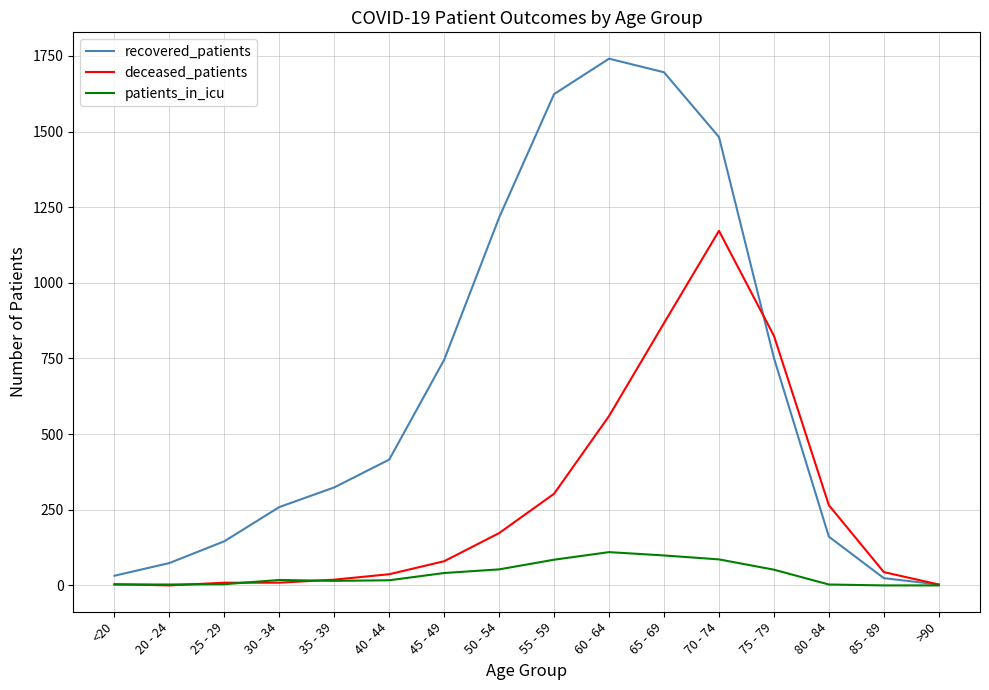

The value of recovered_patients at 65 - 69 is 644. True or false?

False